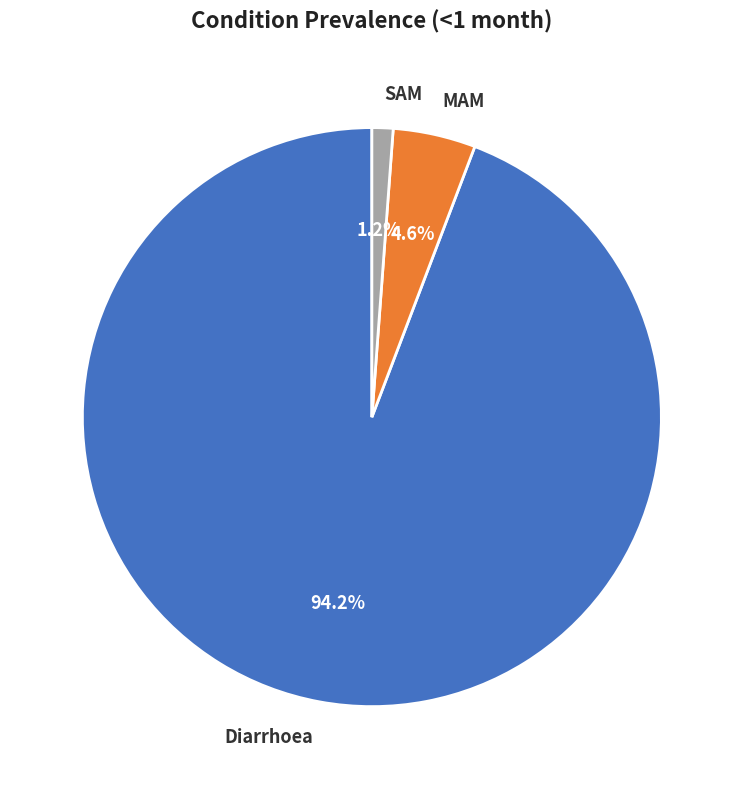

Between Diarrhoea and MAM, which is larger?

Diarrhoea